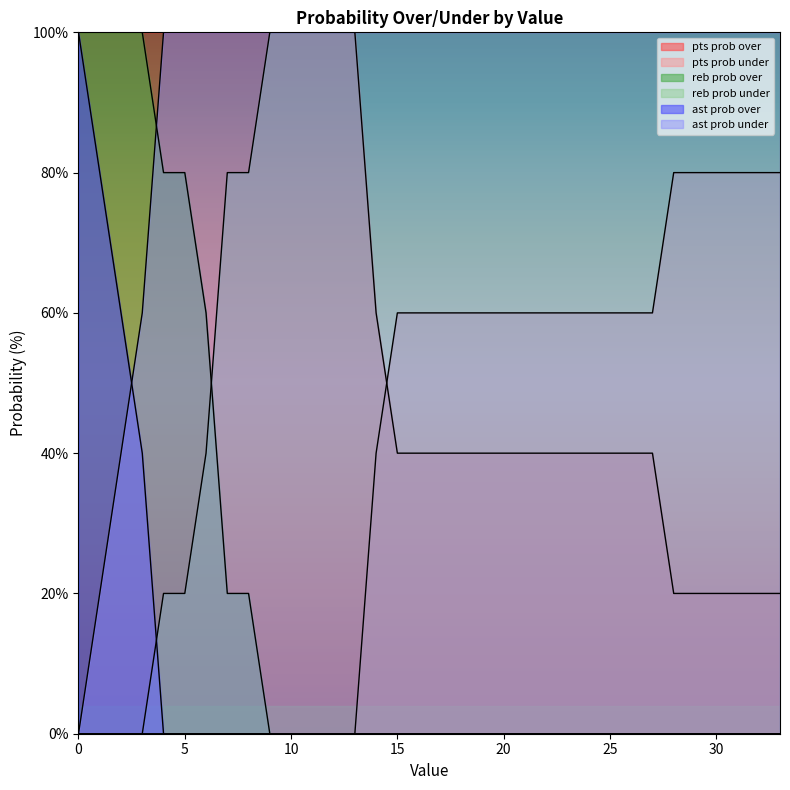

After their last crossing, which series has the higher values: reb prob under or ast prob over?

reb prob under